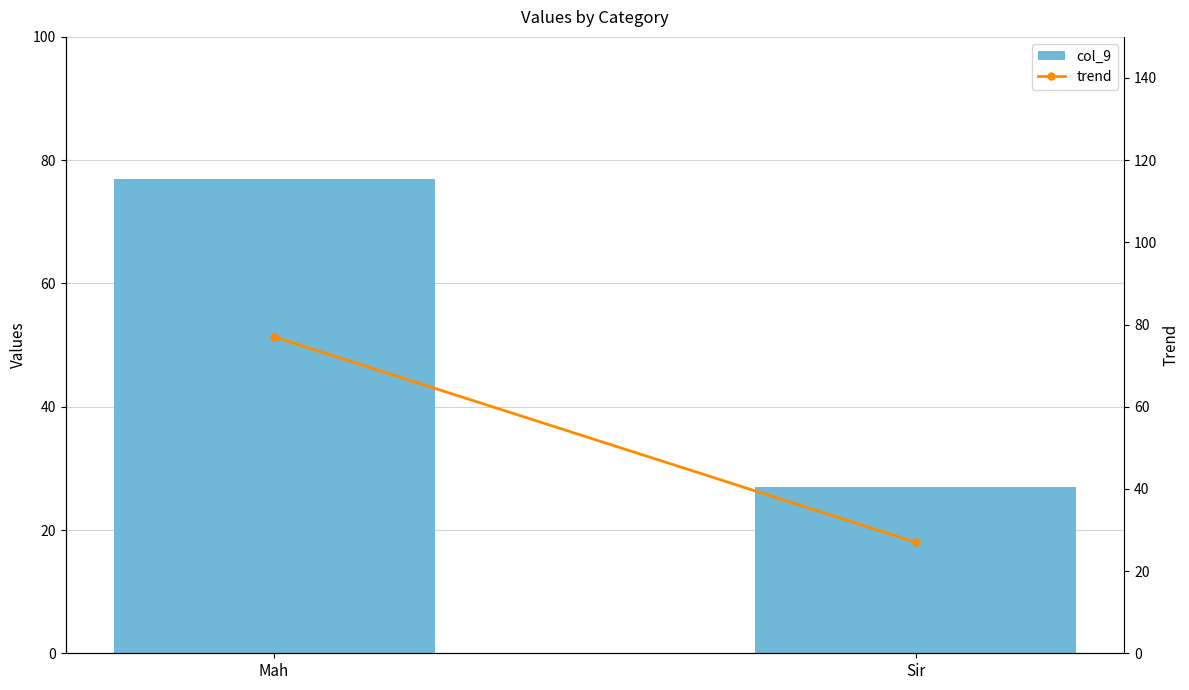

What is the difference between the col_9 values at Sir and Mah?

50